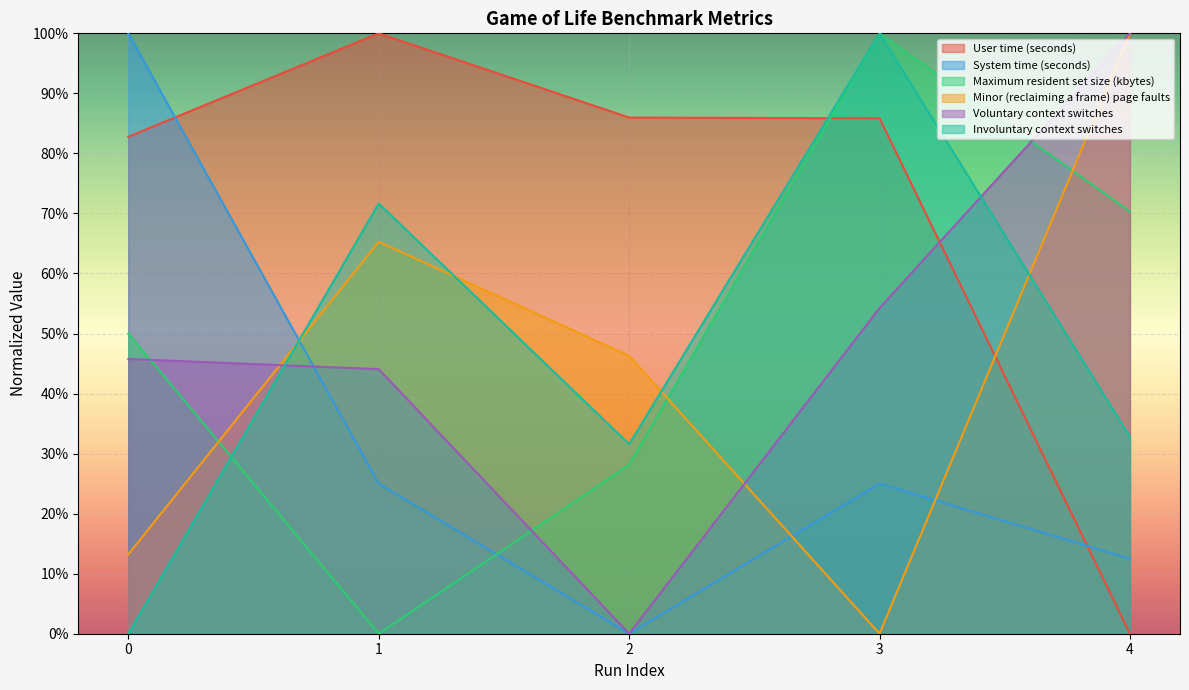

Rank the categories by Minor (reclaiming a frame) page faults value from lowest to highest.

3, 0, 2, 1, 4